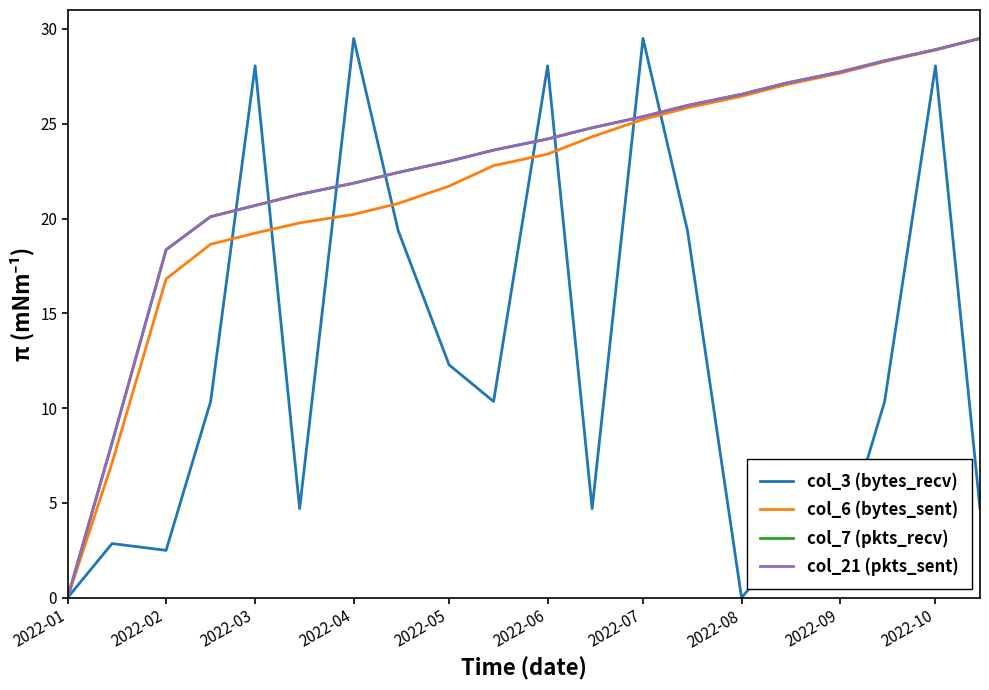

True or false: col_7 (pkts_recv) and col_6 (bytes_sent) cross at least once.

False